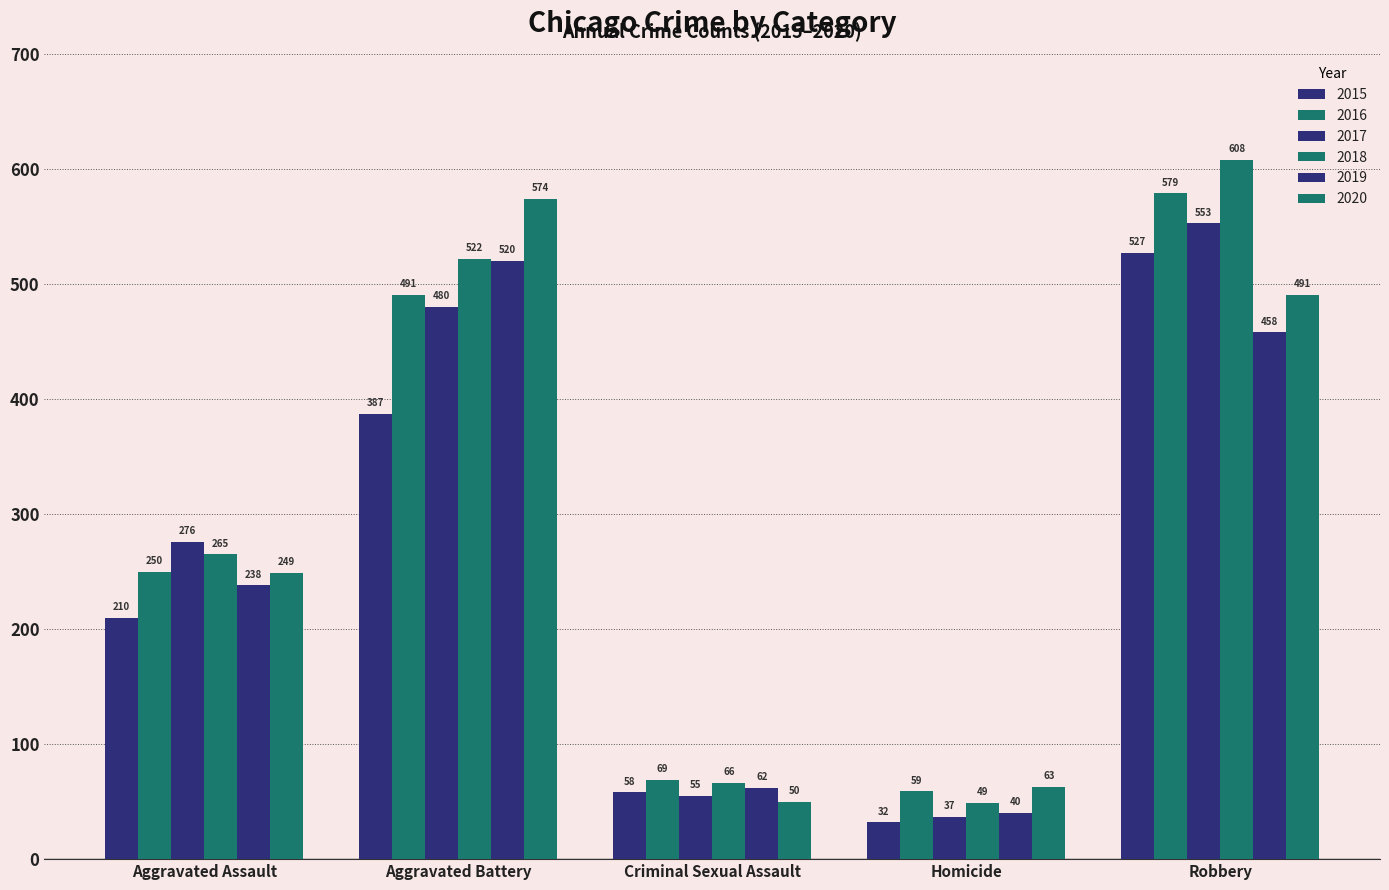

What is the difference between the 2019 values at Homicide and Robbery?

418